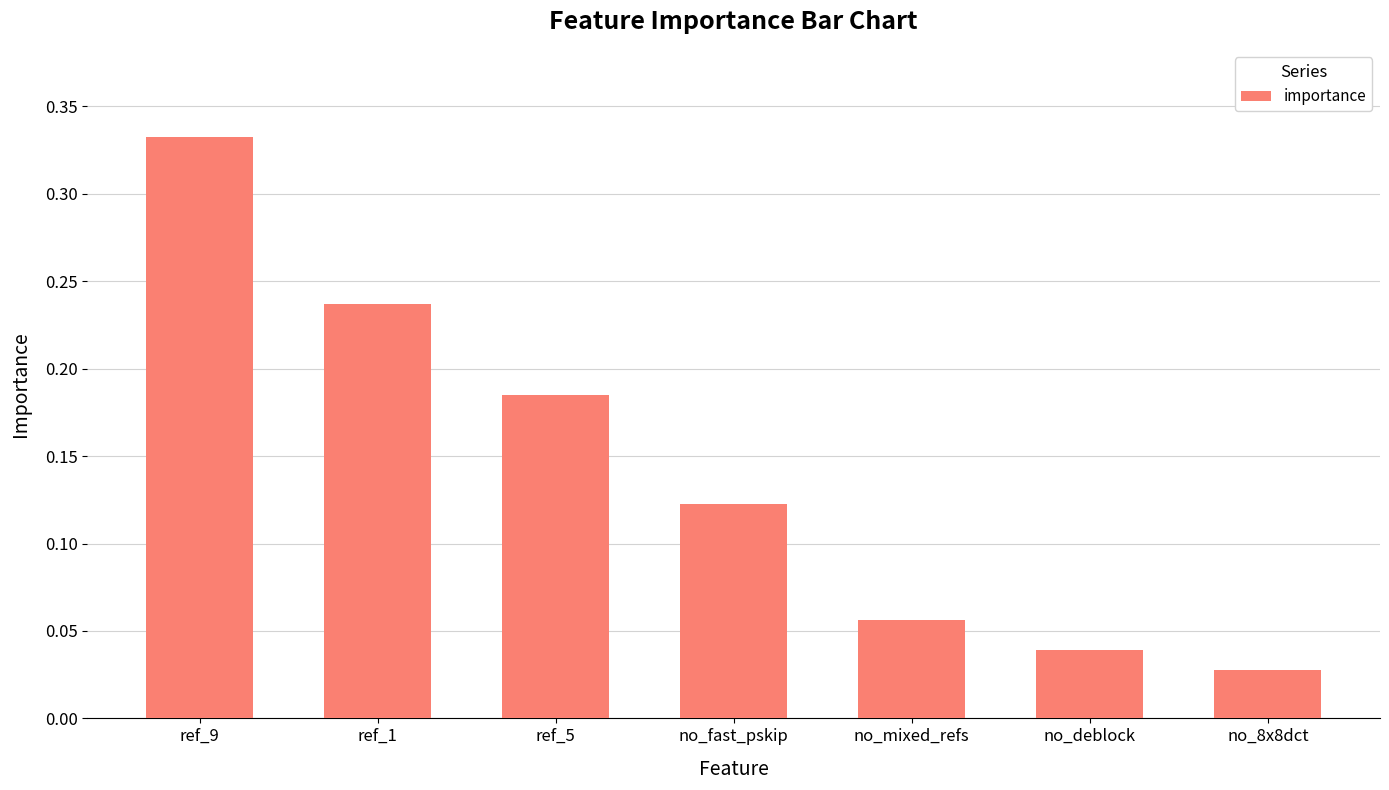

How many bars are there in total?

7